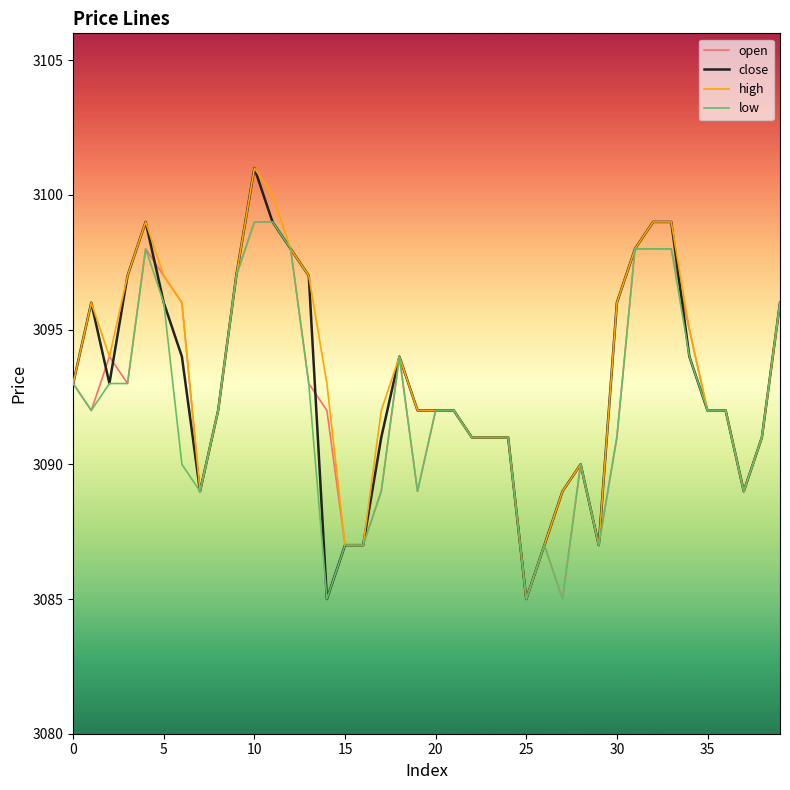

What are all the series names shown in the legend?

open, close, high, low